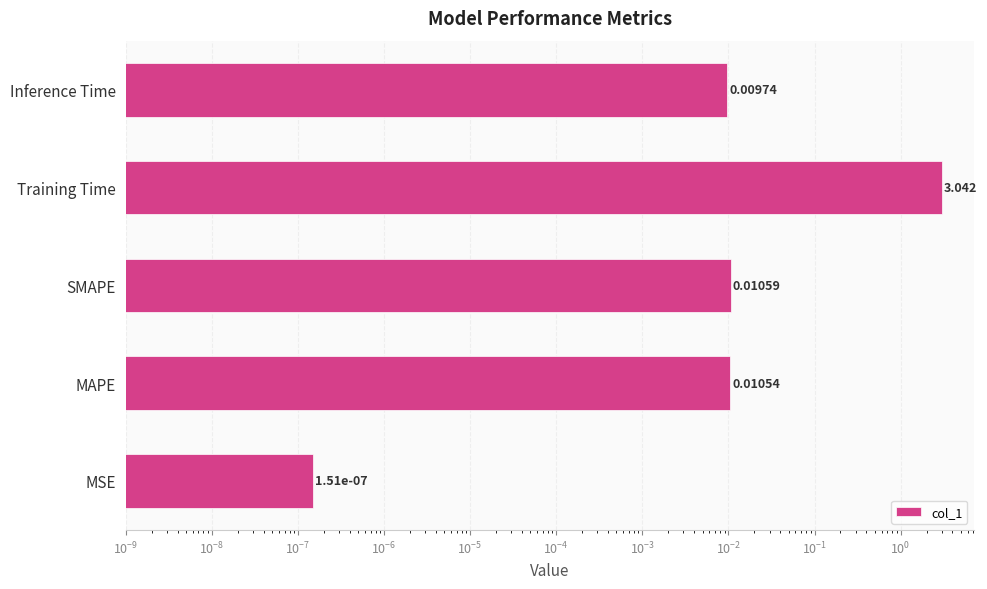

The value at MAPE is 0.0. True or false?

True